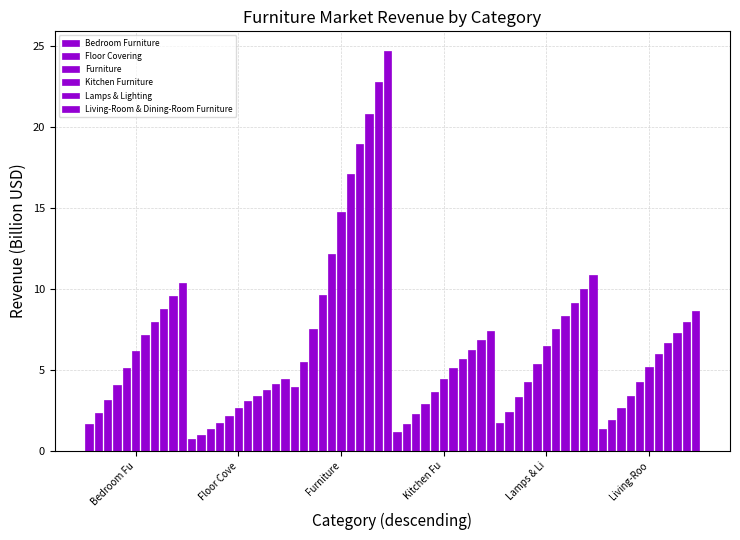

Which series has the largest range (max minus min)?

Furniture